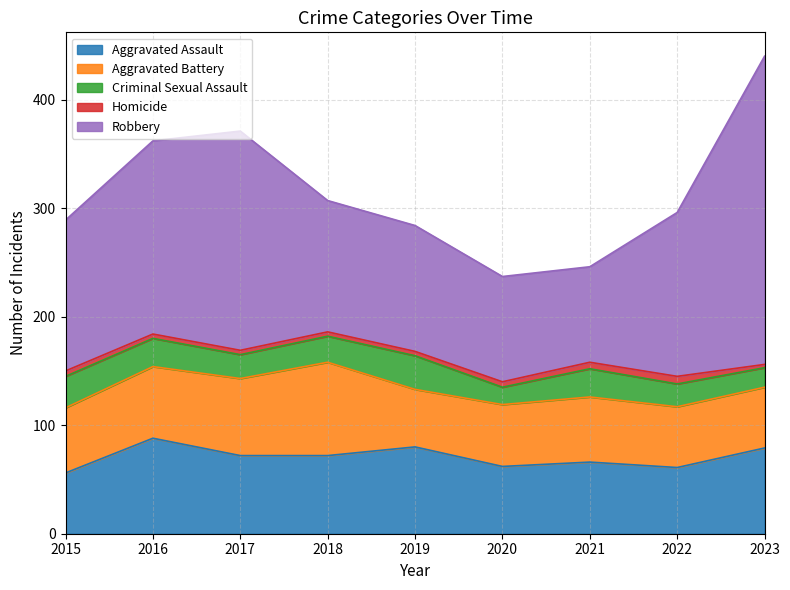

Where is Robbery nearest to the value 186?

2016